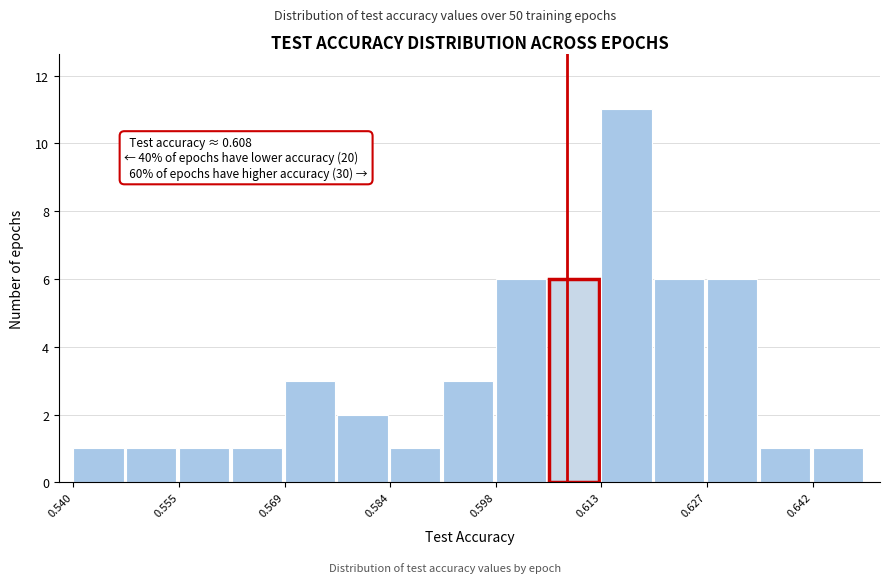

Around what value on the x-axis is the tallest bar? Give the approximate position of its centre, as read against the axis.

0.616